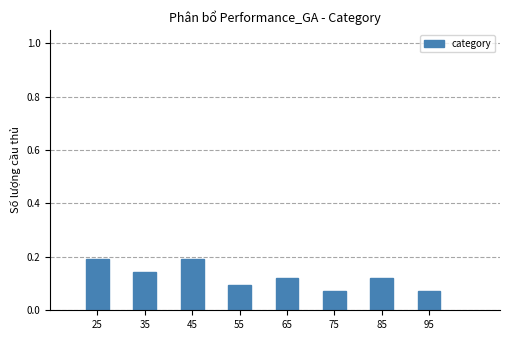

What is the value of the 1st bar from the left?

0.2